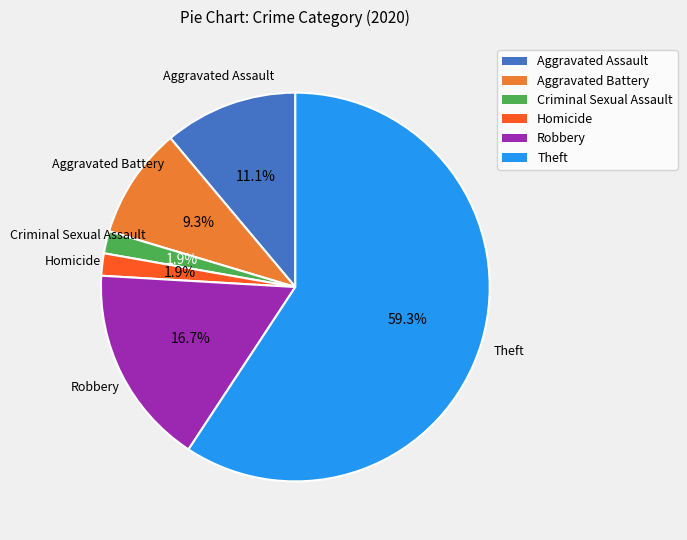

How many segments does this pie chart have?

6